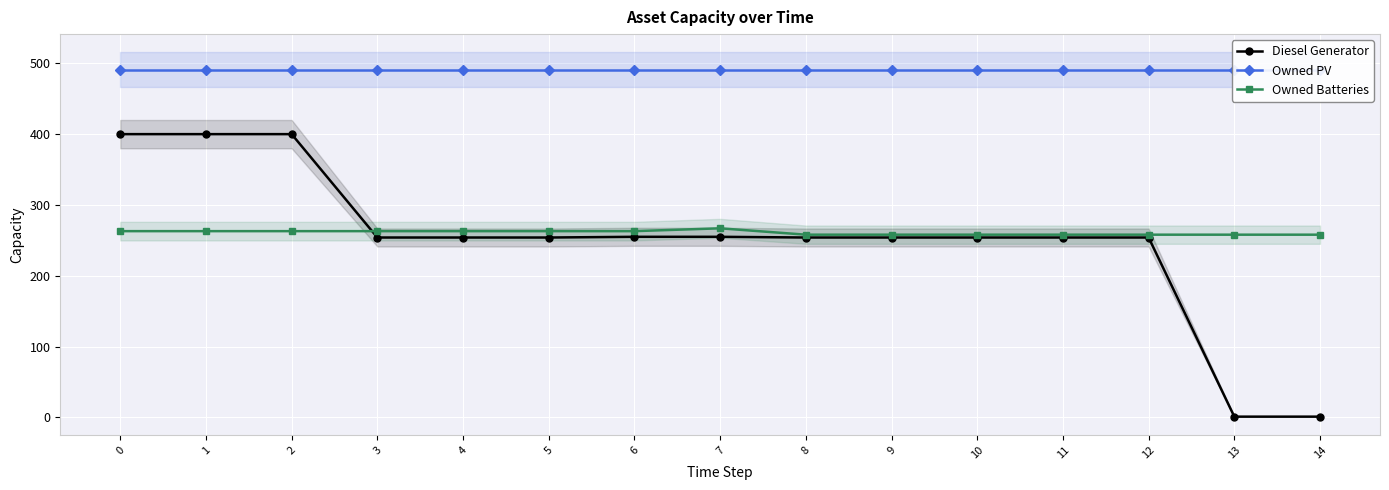

At which label does Owned Batteries first exceed 263?

7